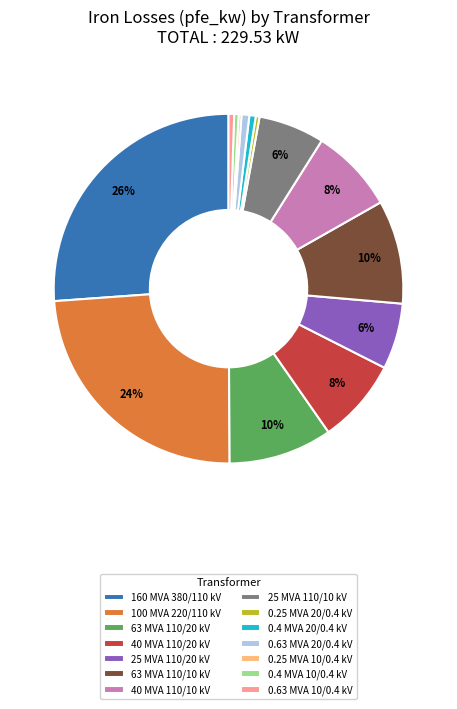

To the nearest percent, what portion does 25 MVA 110/20 kV represent?

6%